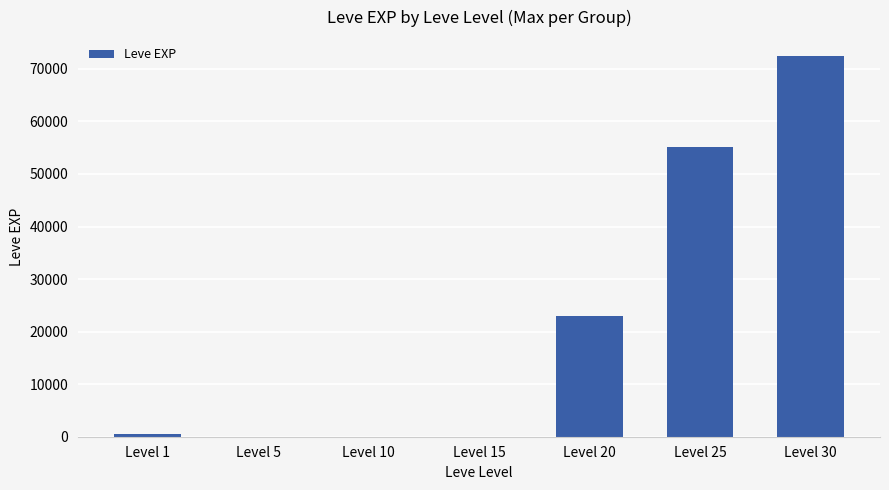

The value at Level 25 is 78179. True or false?

False